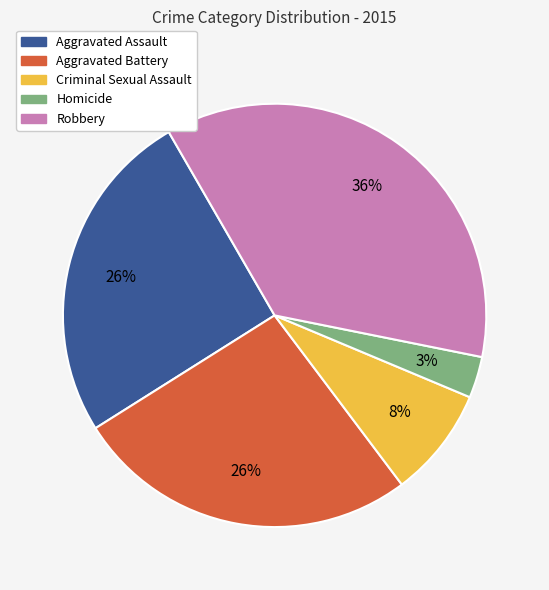

Does Robbery represent more than half of the total?

No